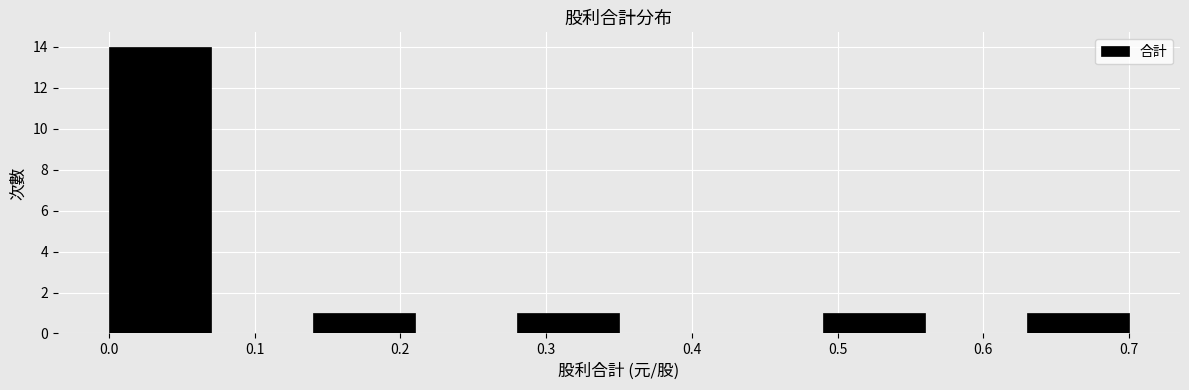

Reading left to right, list every bar in this chart as the range it spans on the x-axis followed by its height. The values are not printed on the chart, so give them approximately, as read against the axis.

0.00 to 0.07: 14
0.07 to 0.14: 0
0.14 to 0.21: 1
0.21 to 0.28: 0
0.28 to 0.35: 1
0.35 to 0.42: 0
0.42 to 0.49: 0
0.49 to 0.56: 1
0.56 to 0.63: 0
0.63 to 0.70: 1